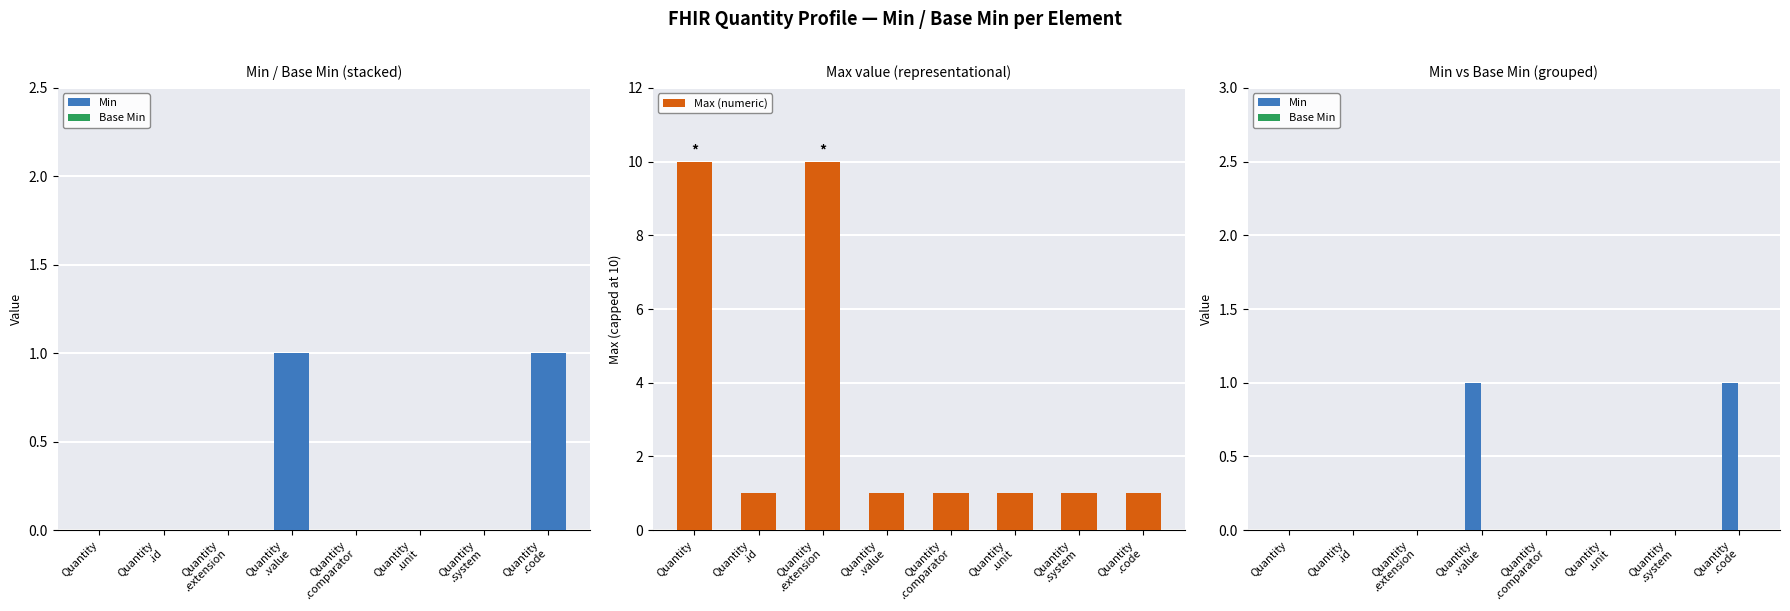

At which category does the chart reach its minimum across all series?

Quantity